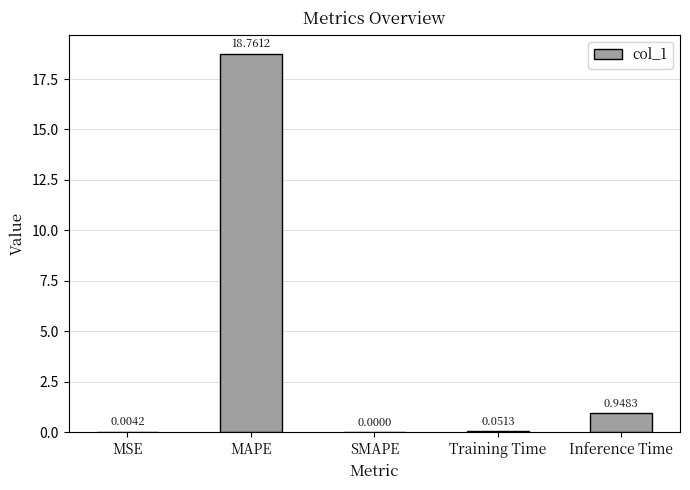

Is it true that the value at SMAPE is -12.4?

False